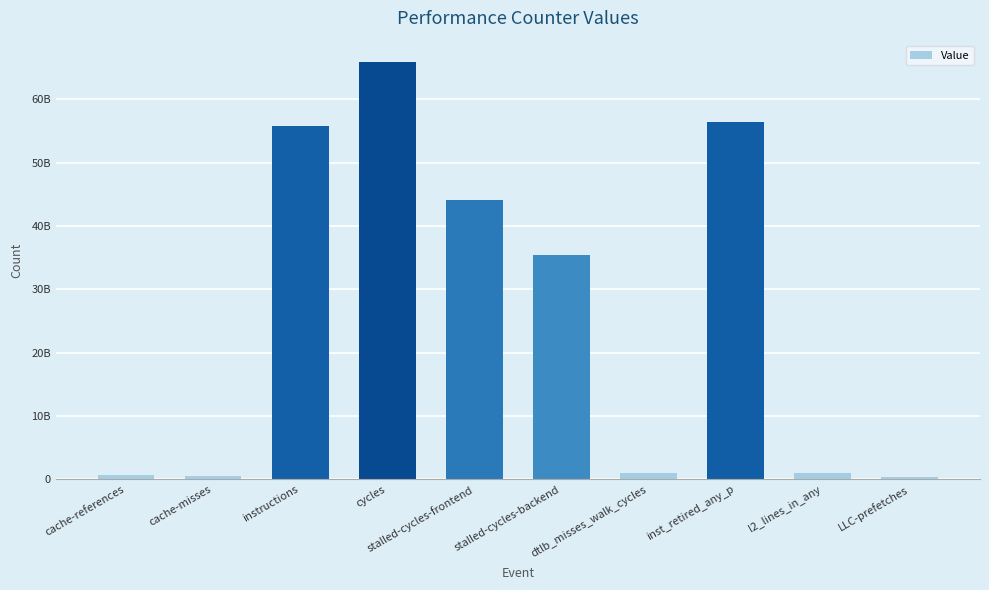

What is the ratio of the value at stalled-cycles-backend to the value at LLC-prefetches?

117.8